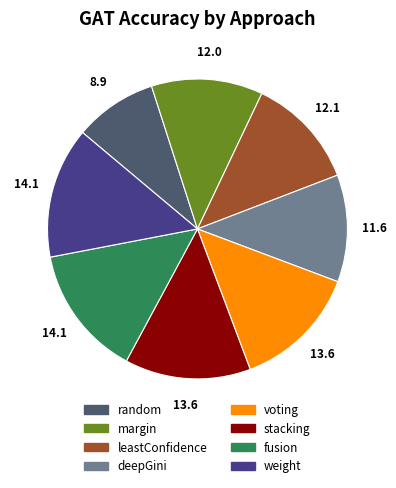

Is margin the majority of the pie?

No